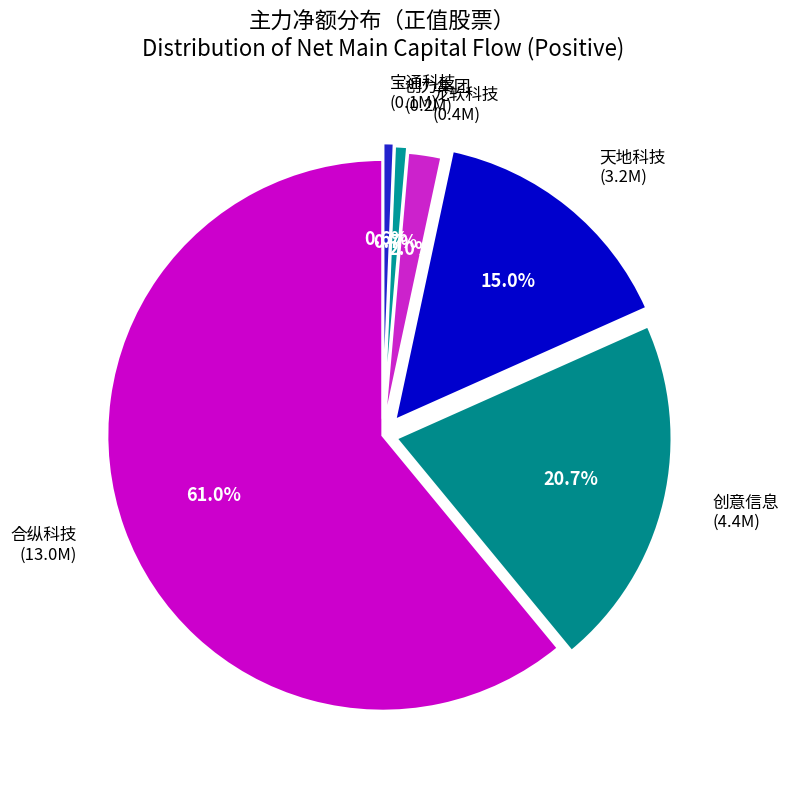

Count the number of slices in the pie.

6